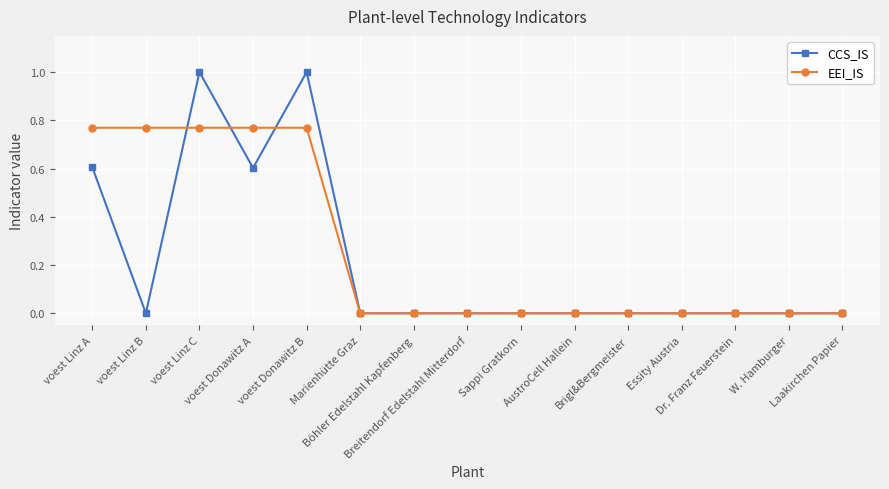

What is the difference between the maximum and minimum values in the CCS_IS series?

1.0